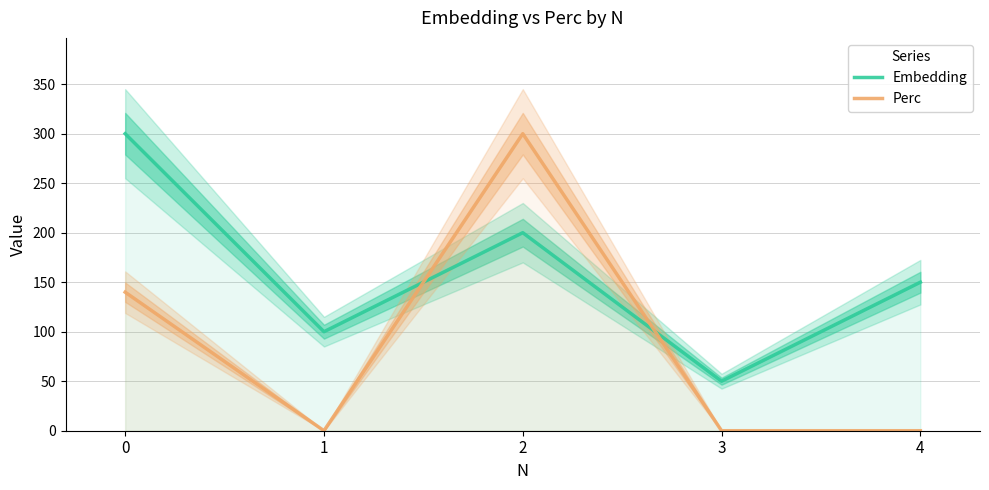

At 3, list the series in order from smallest to largest.

Perc, Embedding